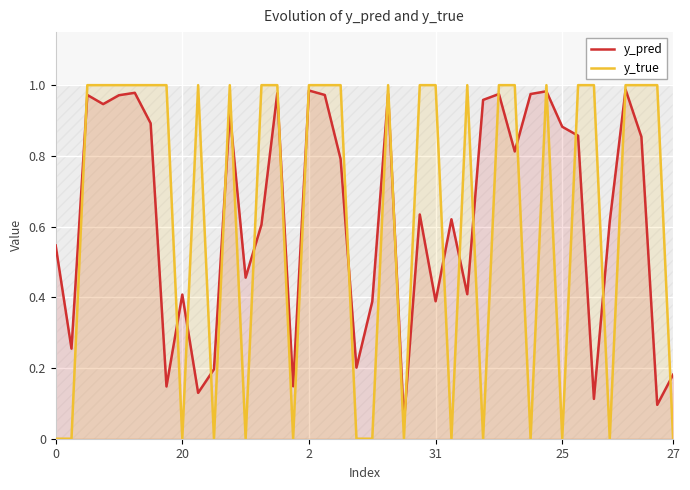

Between 25 and 31, which series saw the biggest shift?

y_true